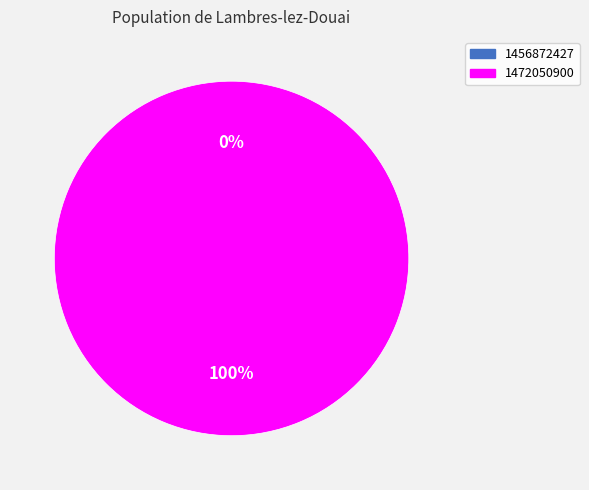

Which has a higher value, 1472050900 or 1456872427?

1472050900